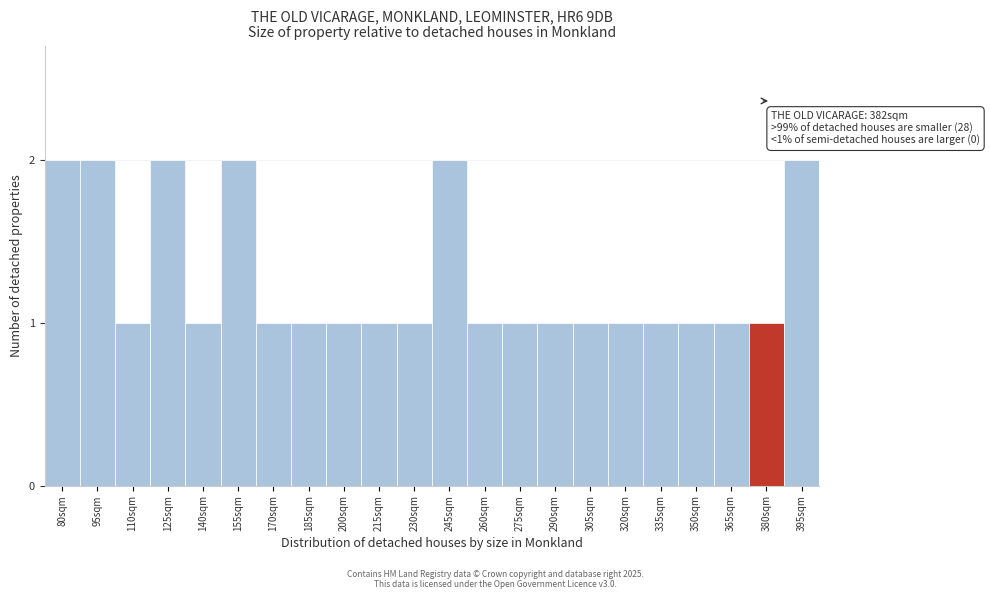

Reading right to left, what are all the values shown in this chart?

2	1	1	1	1	1	1	1	1	1	2	1	1	1	1	1	2	1	2	1	2	2